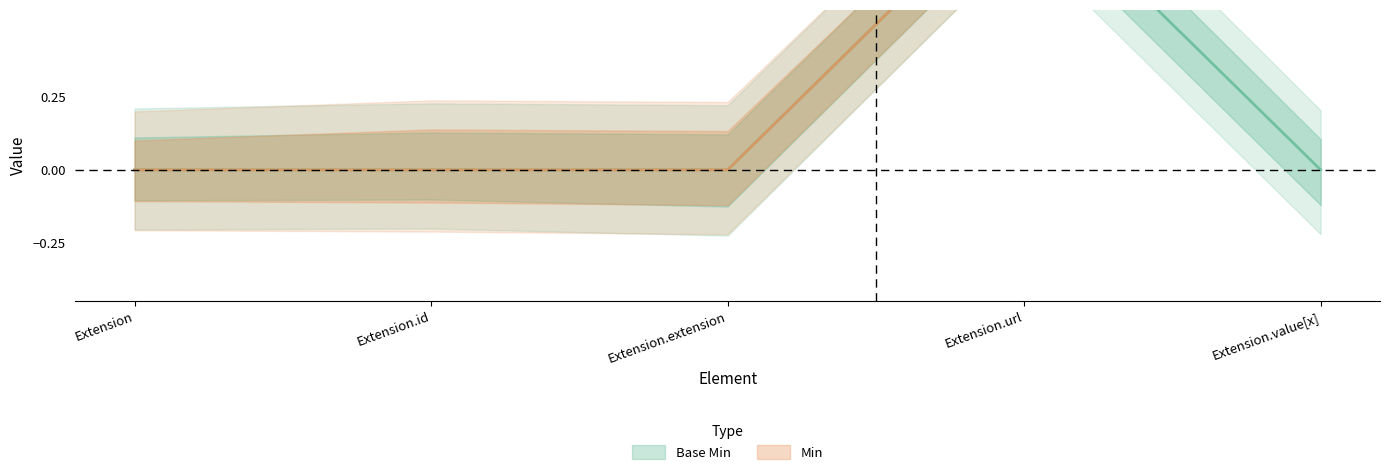

Reading left to right, extract all data points from this chart.

Base Min: 0	0	0	1	0
Min: 0	0	0	1	1